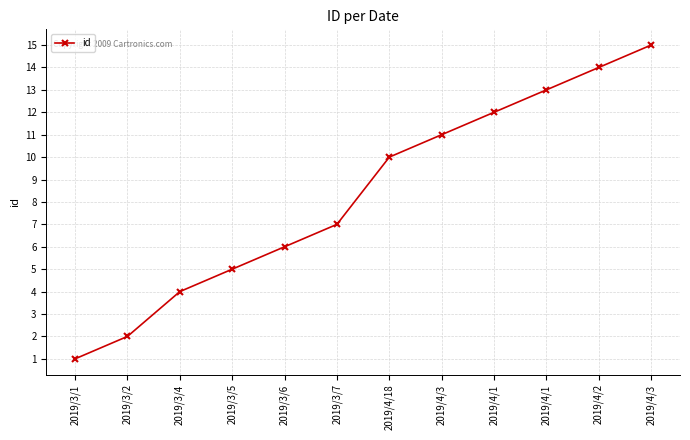

What is the change in value from 2019/4/1 to 2019/4/2?

+2